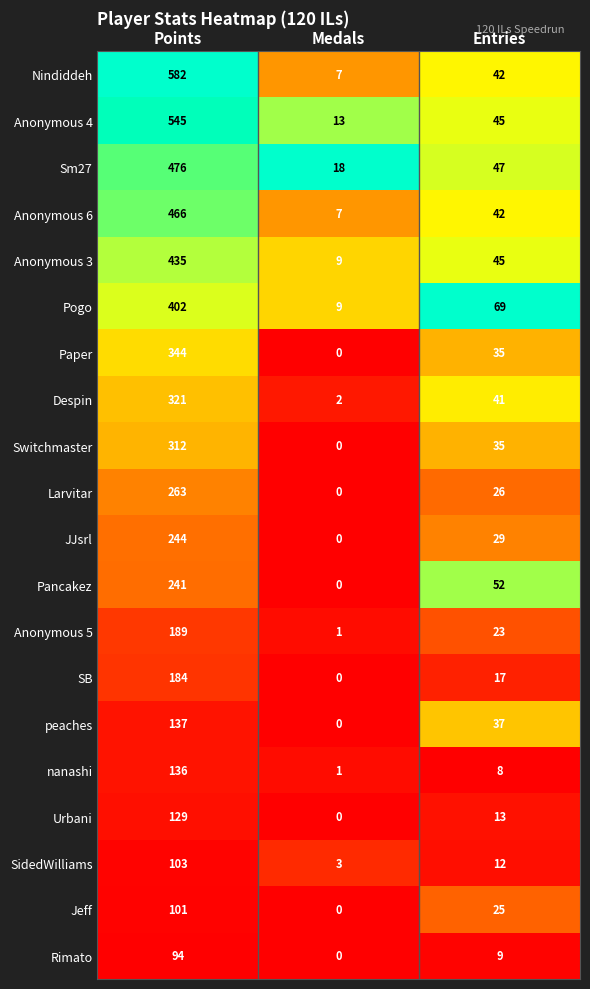

What is the average value of the Despin series?

121